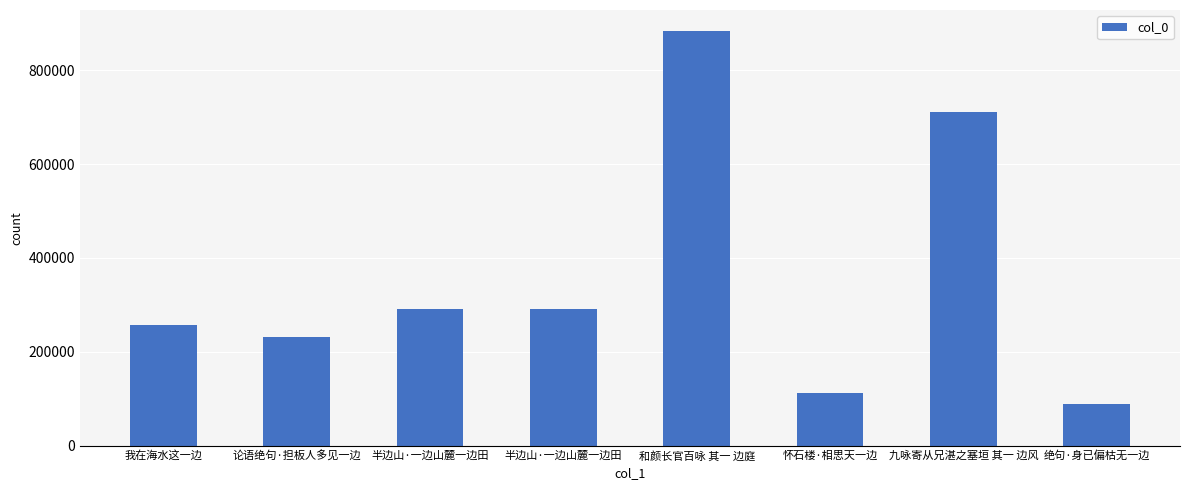

Are the bars horizontal?

No